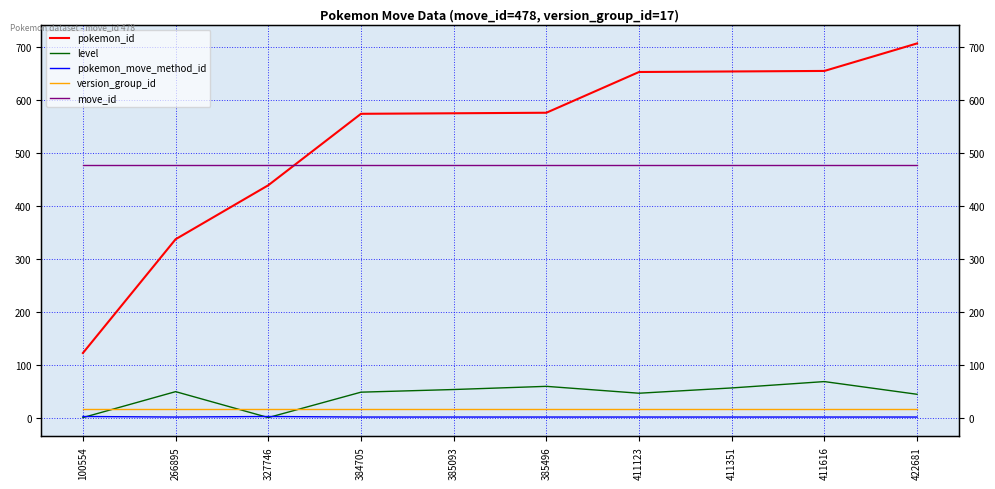

What are all the series names shown in the legend?

pokemon_id, level, pokemon_move_method_id, version_group_id, move_id